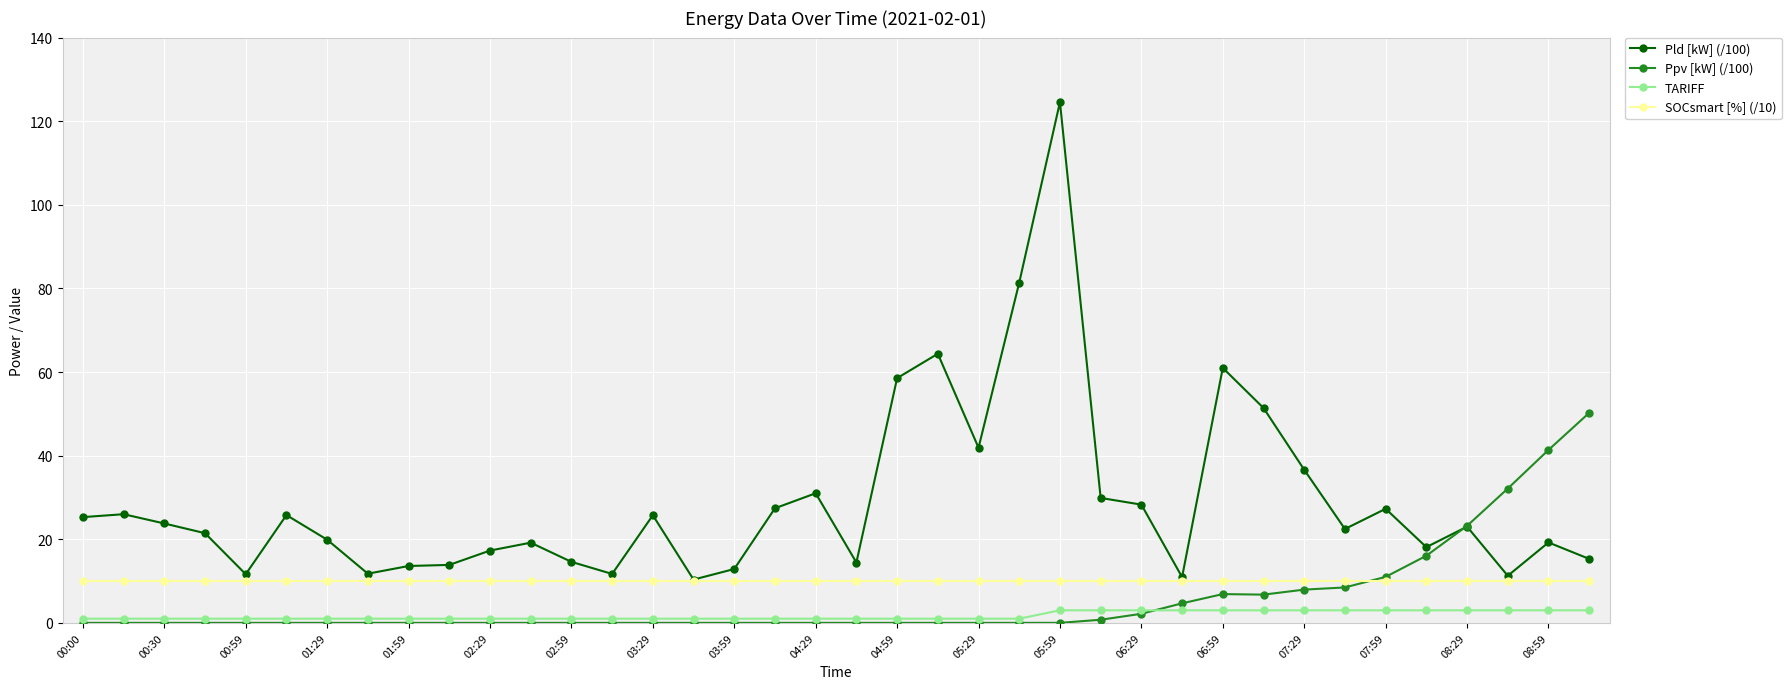

How many distinct data groups are displayed?

4